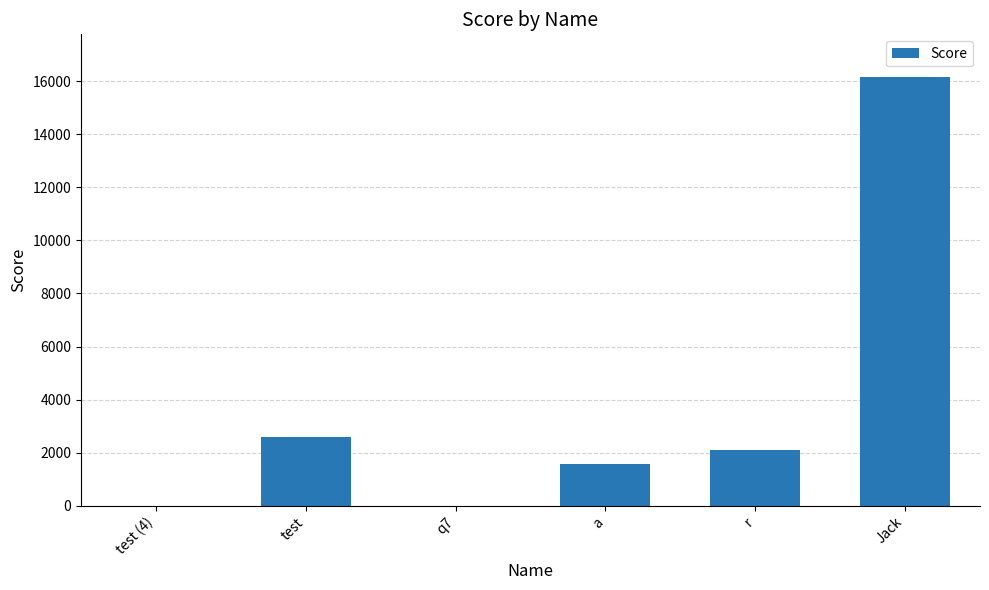

How many categories are shown in the chart?

6